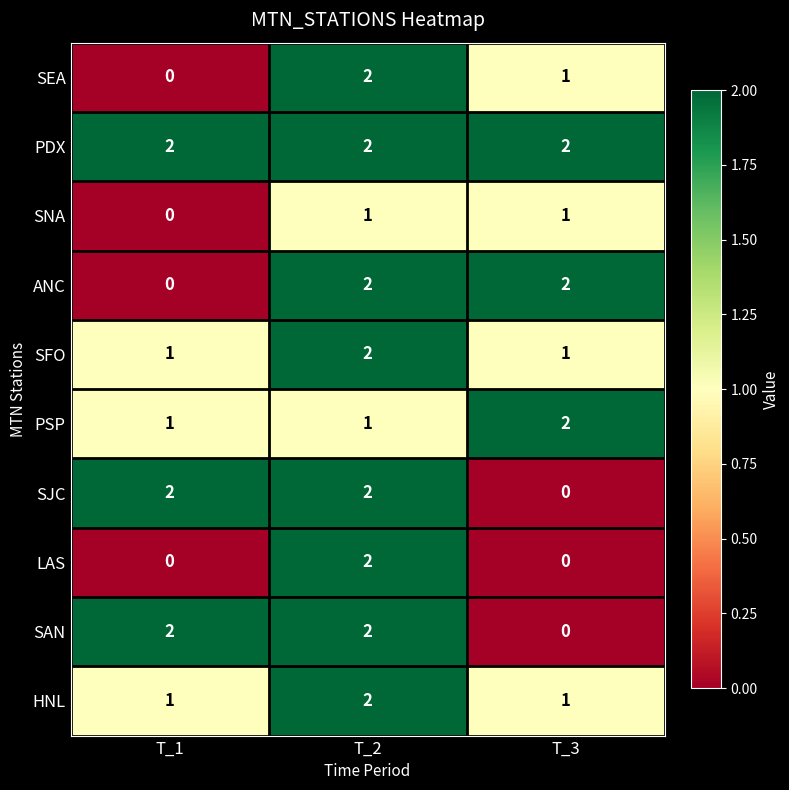

What is the total value across all series at T_1?

9